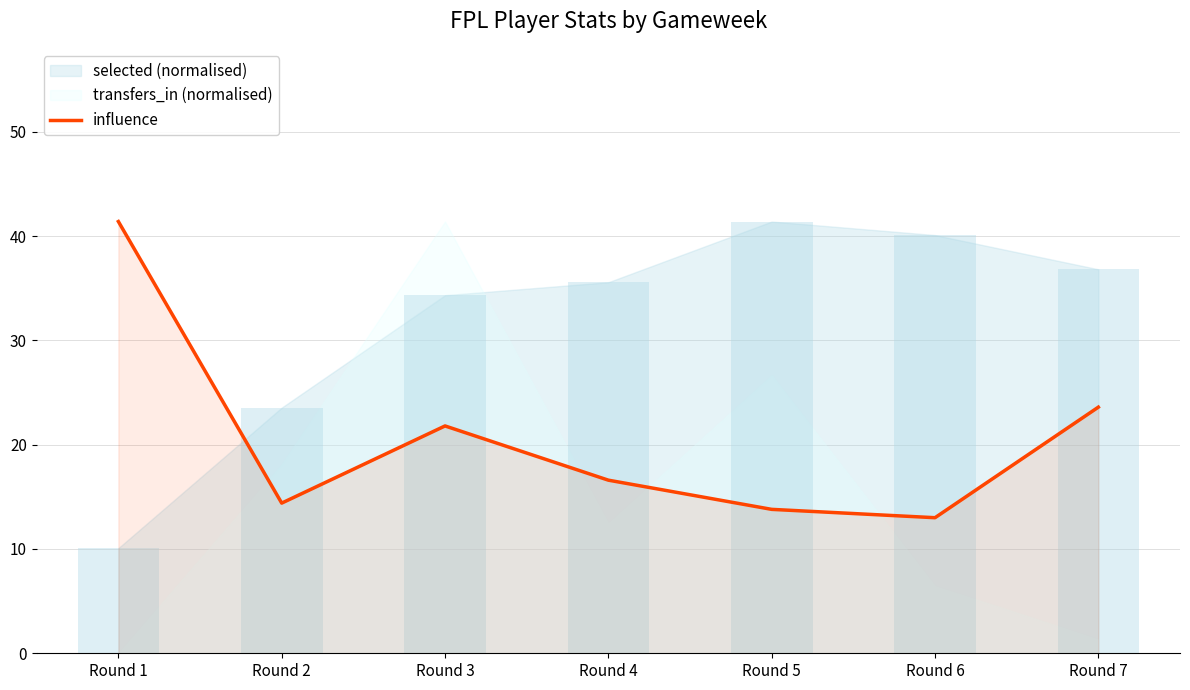

What is the sum of all values?

144.6